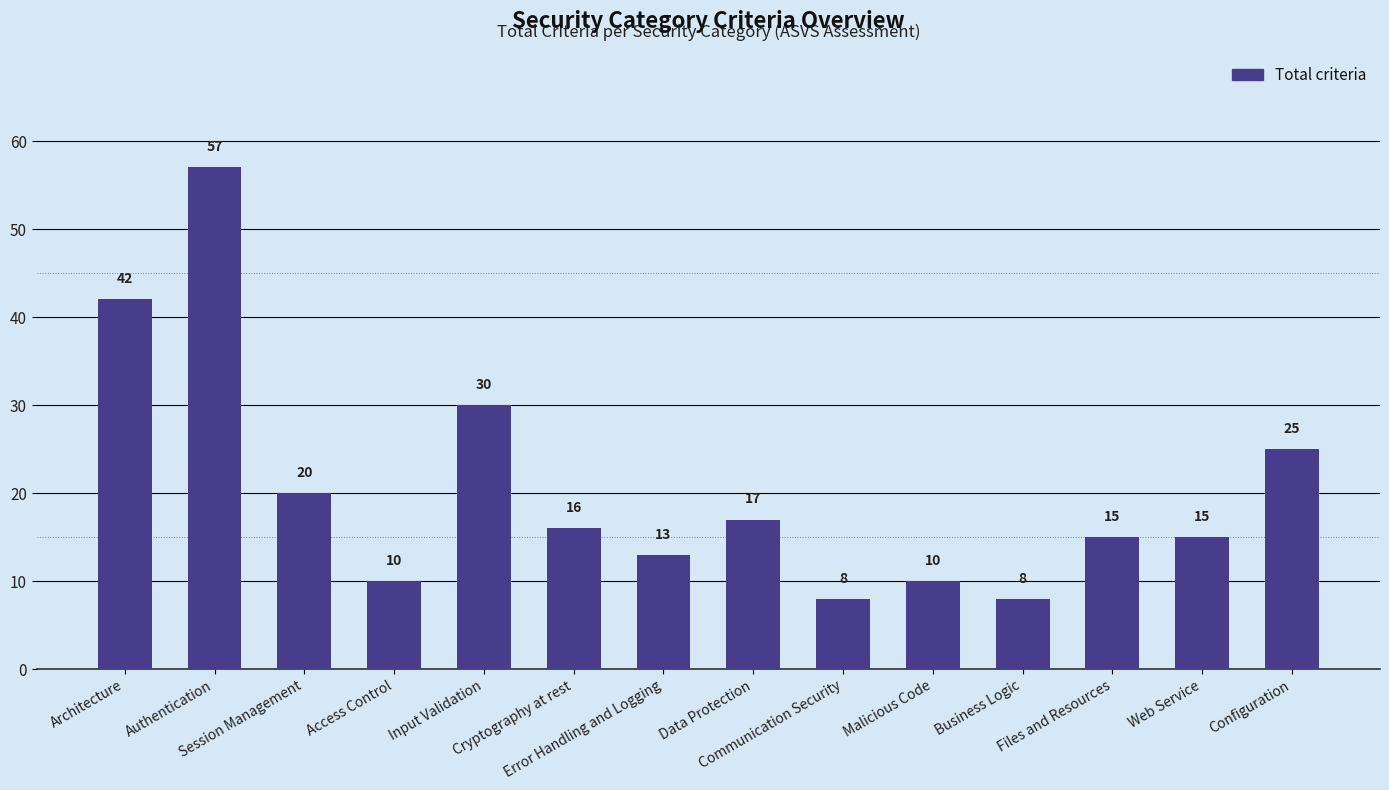

Is it true that the value at Web Service is 15?

True